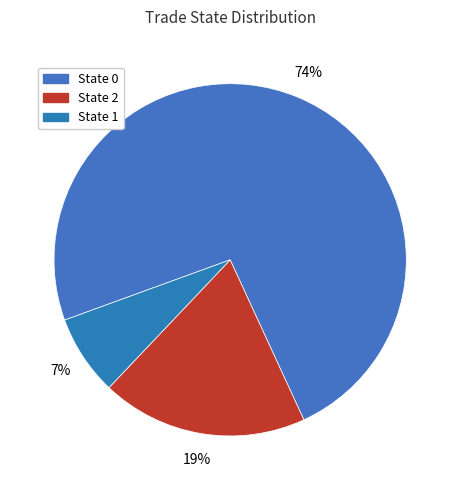

How many segments does this pie chart have?

3